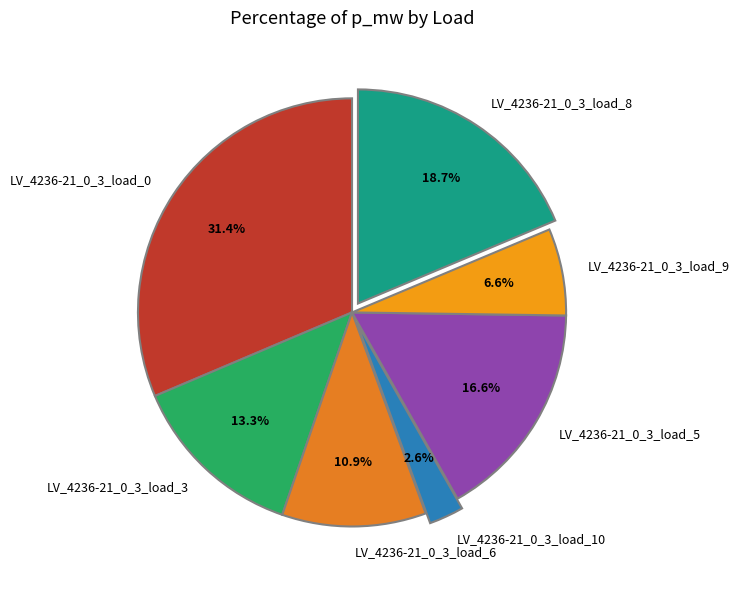

What percentage is NOT represented by LV_4236-21_0_3_load_0?

68.6%